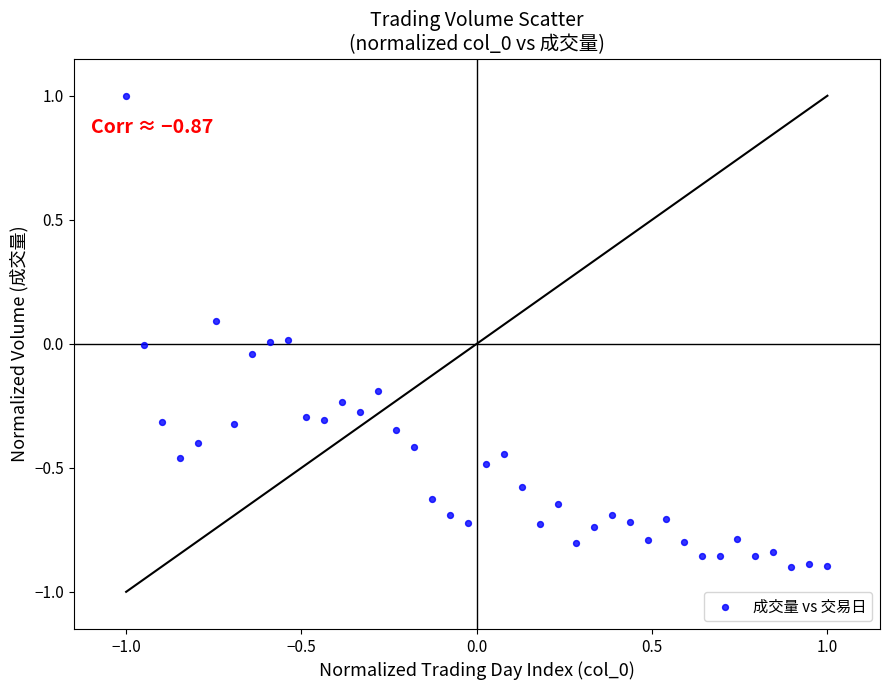

What is the range of X values (max minus min)?

2.0